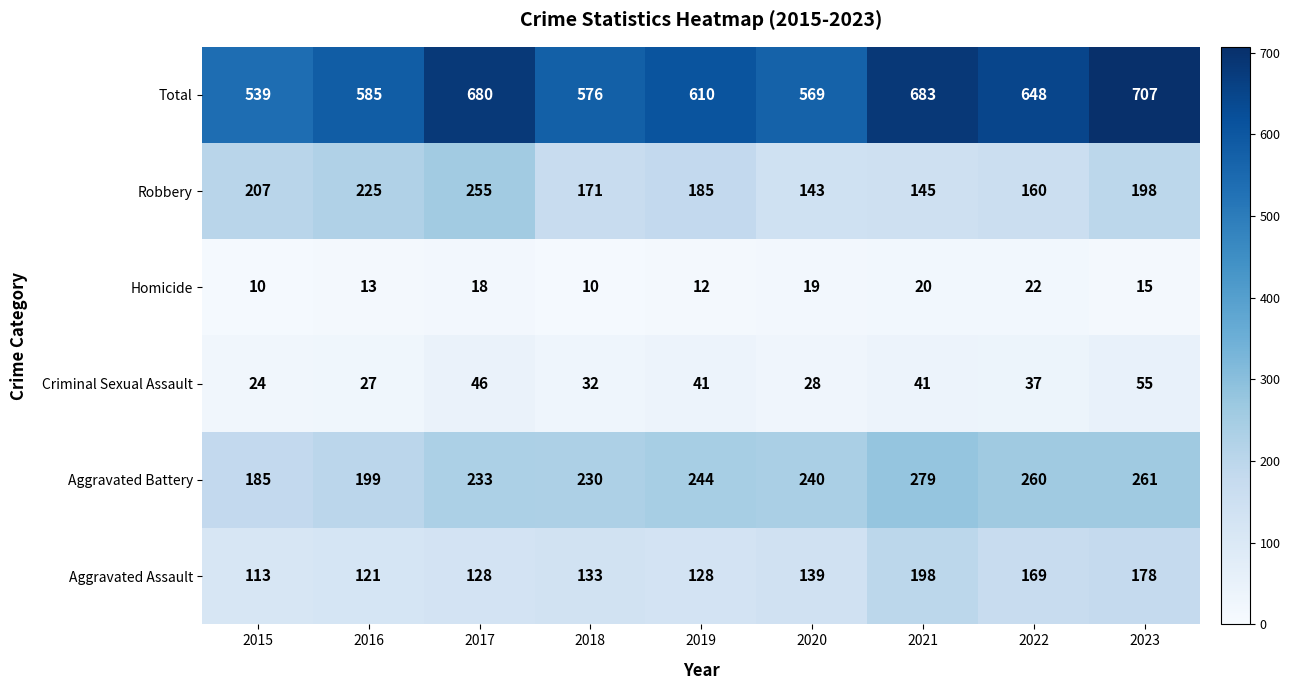

What is the difference between the highest and lowest values at 2019?

598